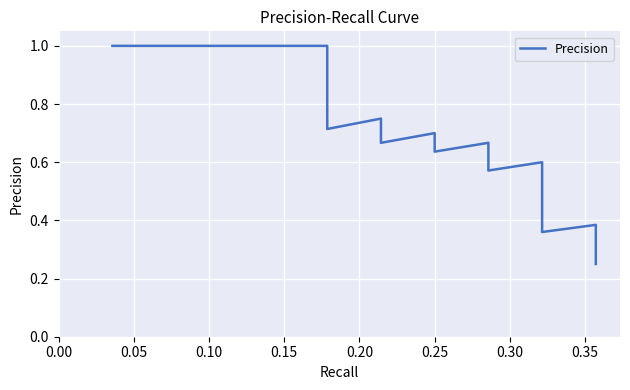

What position from the right is 0.10?

38